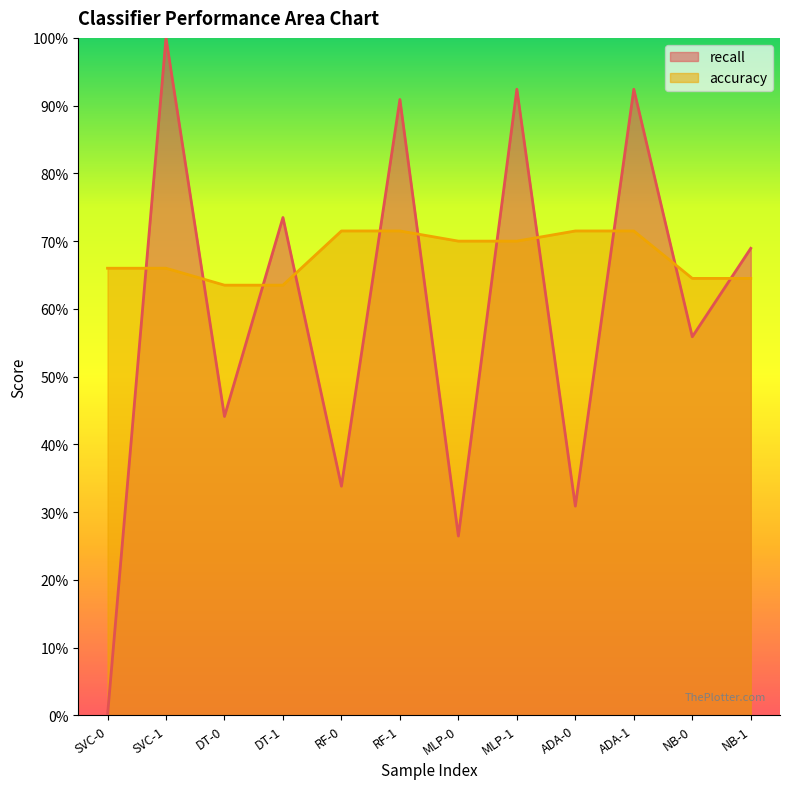

Which has a higher value, RF-1 or RF-0?

RF-1